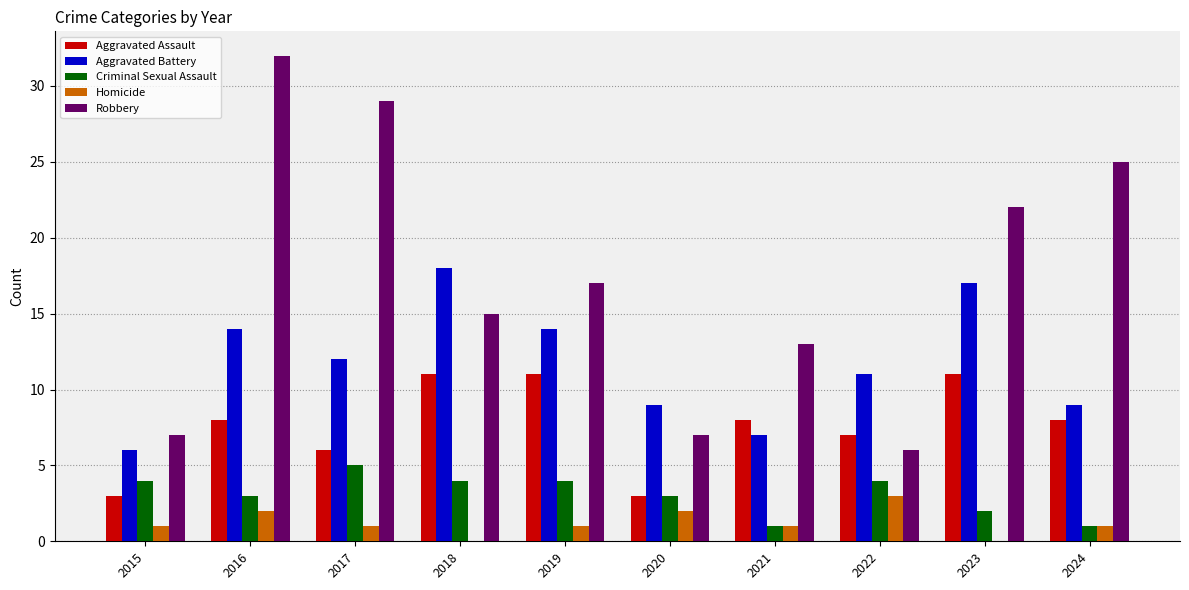

How many groups of bars are there?

10